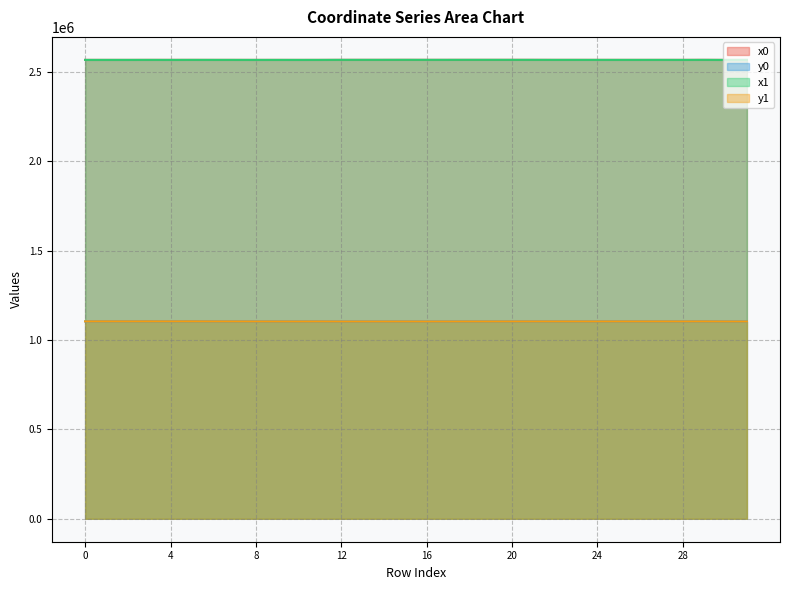

How many lines are shown in the chart?

4